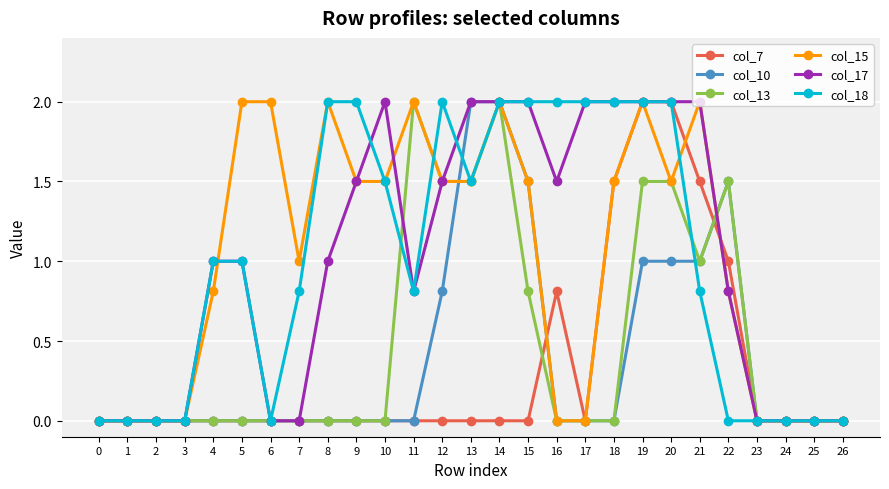

What is the difference between the highest and lowest values at 21?

1.2